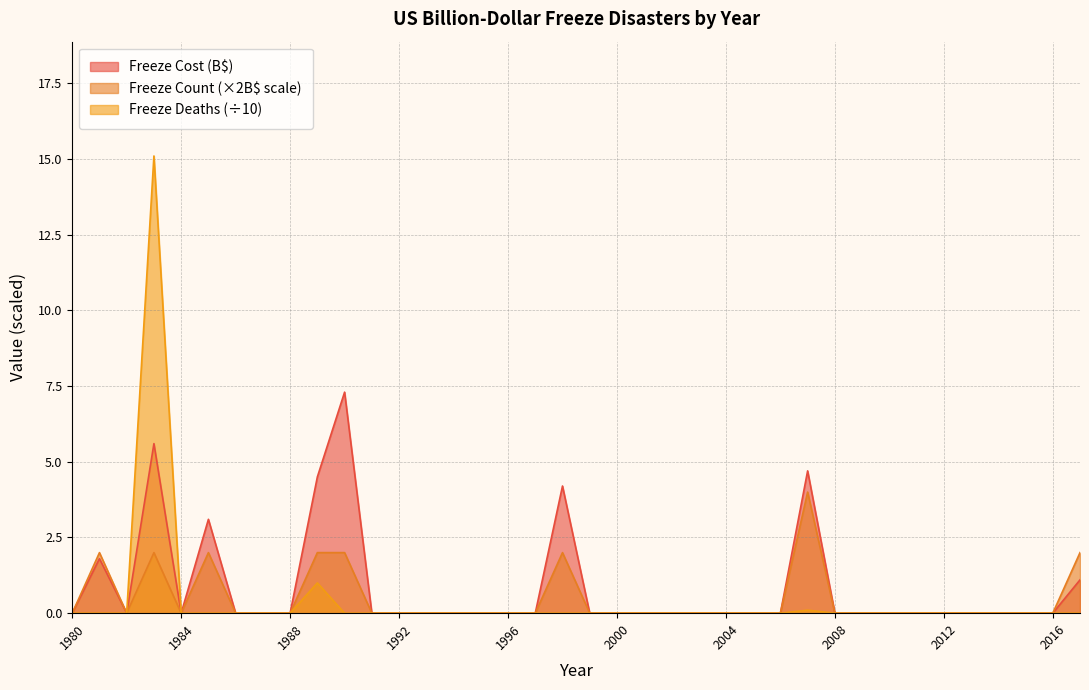

At how many categories does at least one series exceed 4?

5